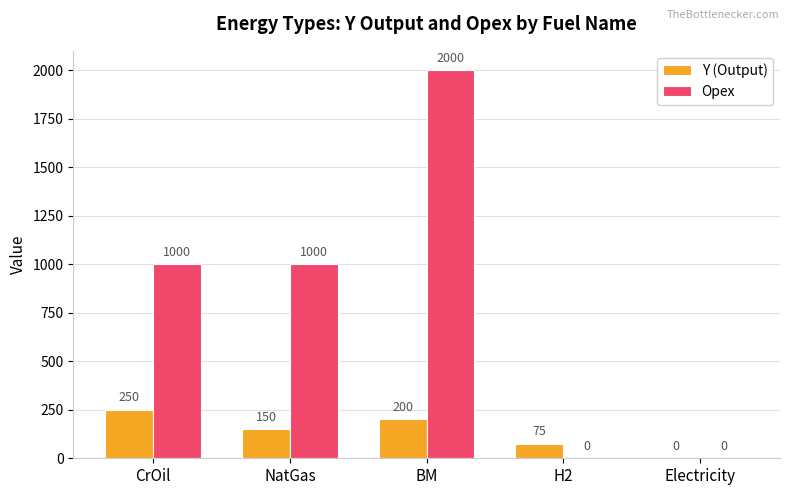

How many series are shown in this chart?

2